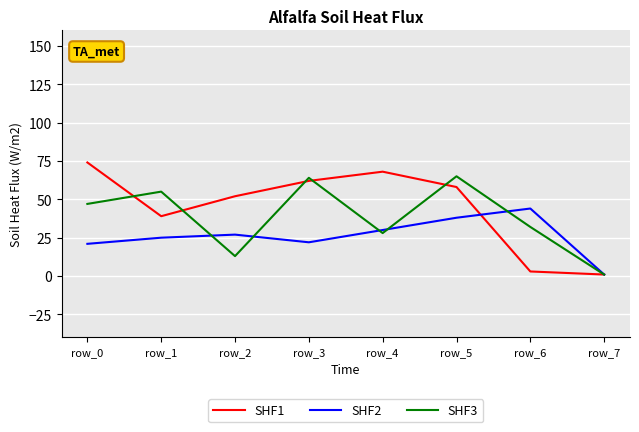

At which label does SHF2 reach its peak?

row_6